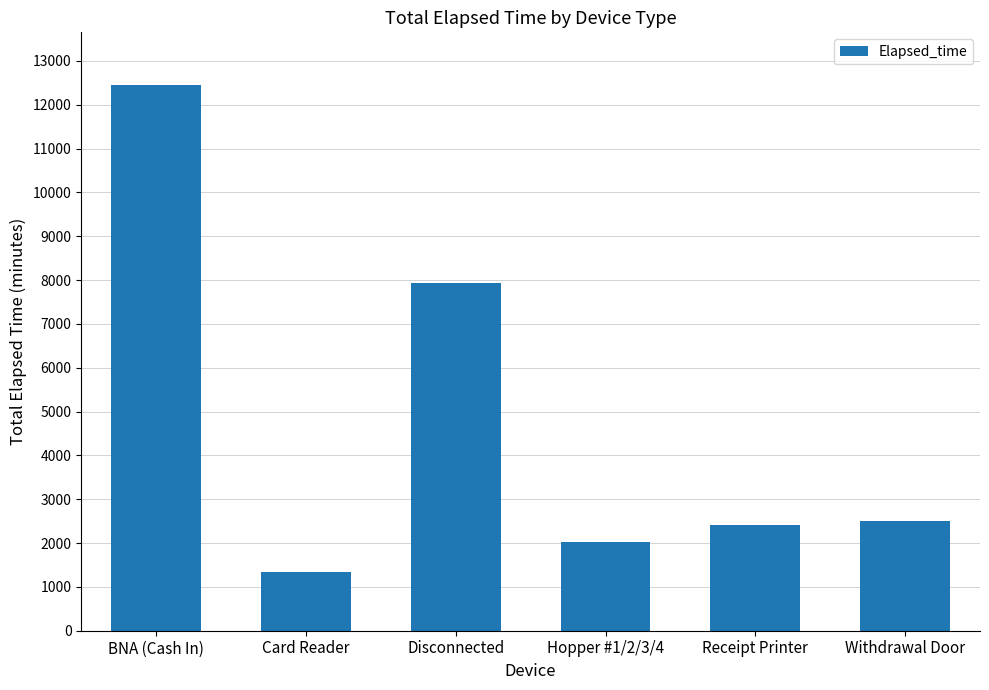

The value at Hopper #1/2/3/4 is 3025. True or false?

False